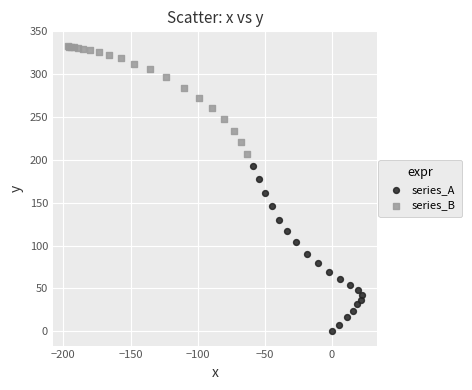

Which series contains the highest Y value?

series_B